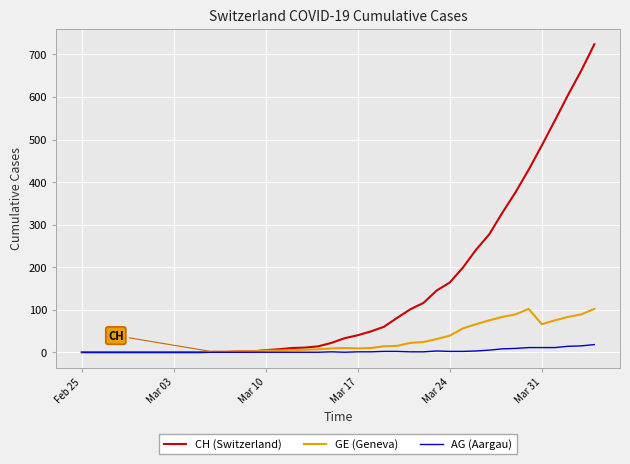

Does the chart have visible grid lines?

Yes